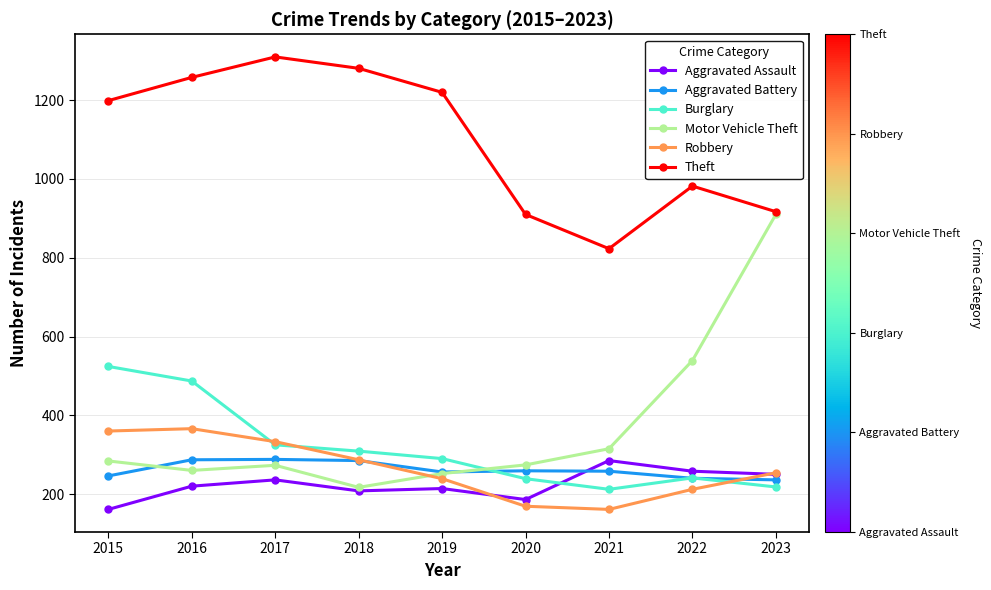

What is the value of the Robbery point at the 4th from the left?

287